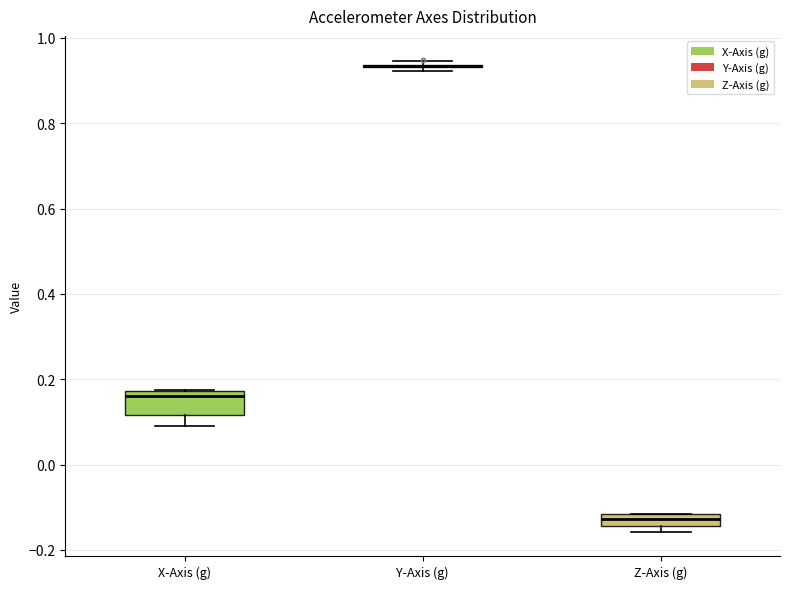

Which box is the tallest, from its lower edge to its upper edge?

X-Axis (g)